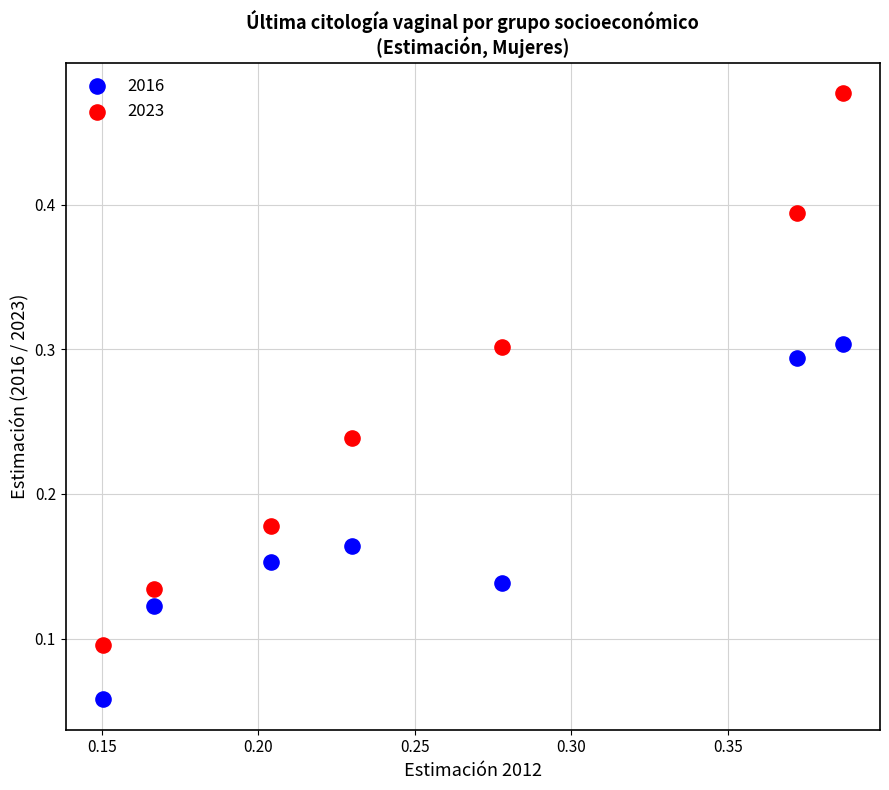

Which series reaches the minimum Y coordinate?

2016